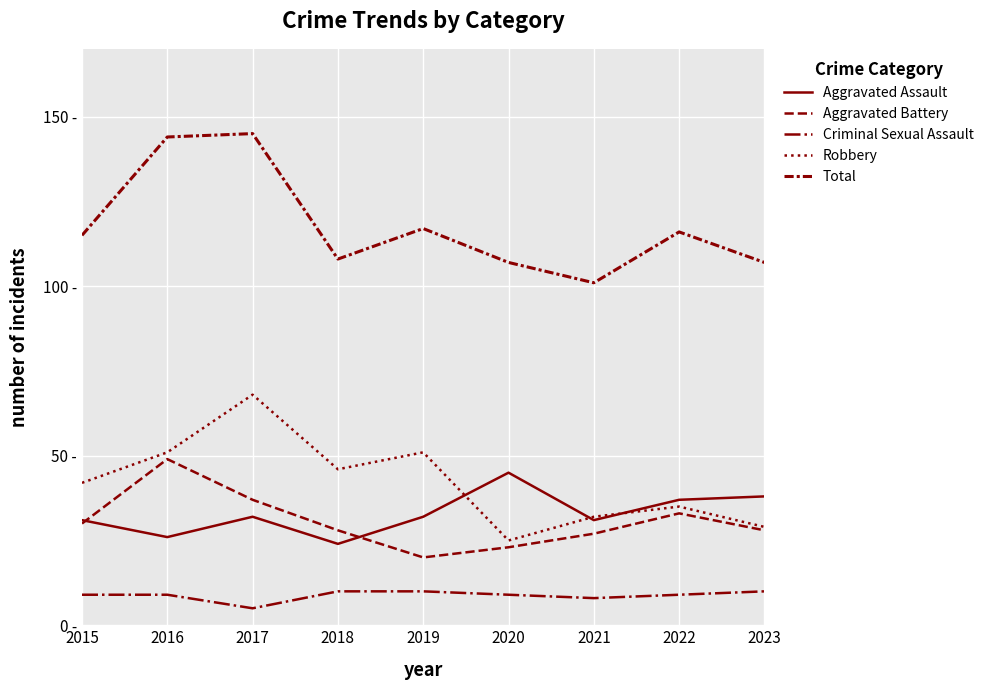

The value of Aggravated Battery at 2018 is 39. True or false?

False